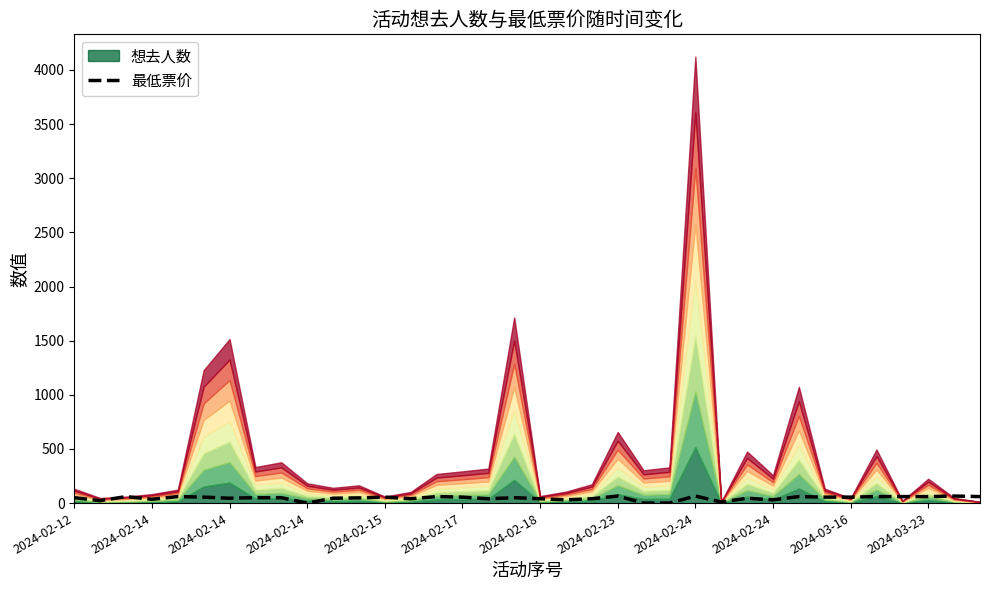

What is the ratio of the value at 35 to the value at 2024-02-23?

1.2